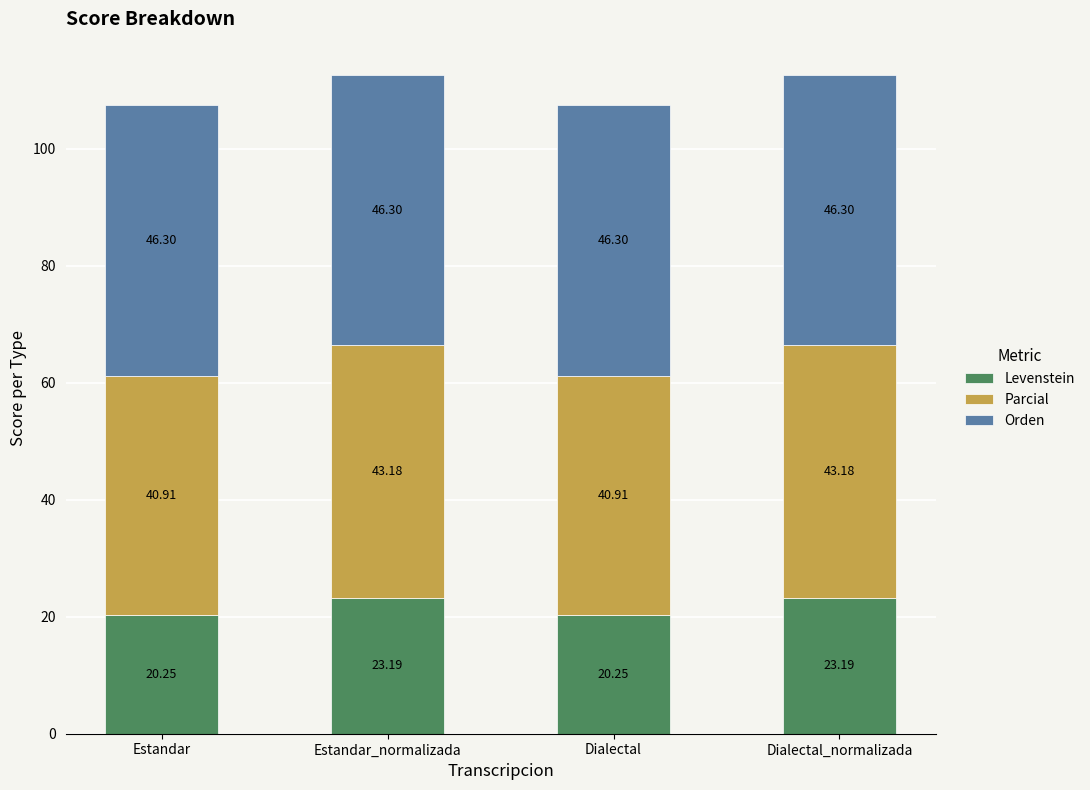

At which label does Levenstein first exceed 23?

Estandar_normalizada